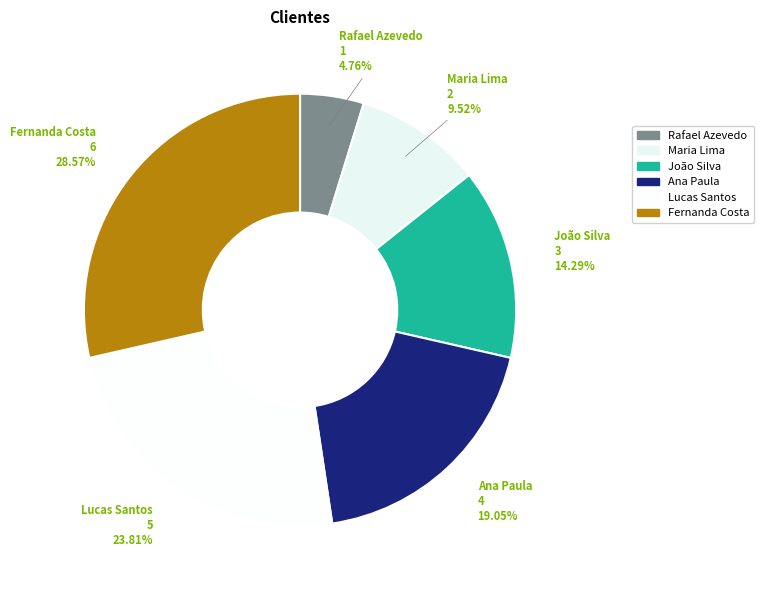

What is the ratio of the value at Rafael Azevedo to the value at Fernanda Costa?

0.2